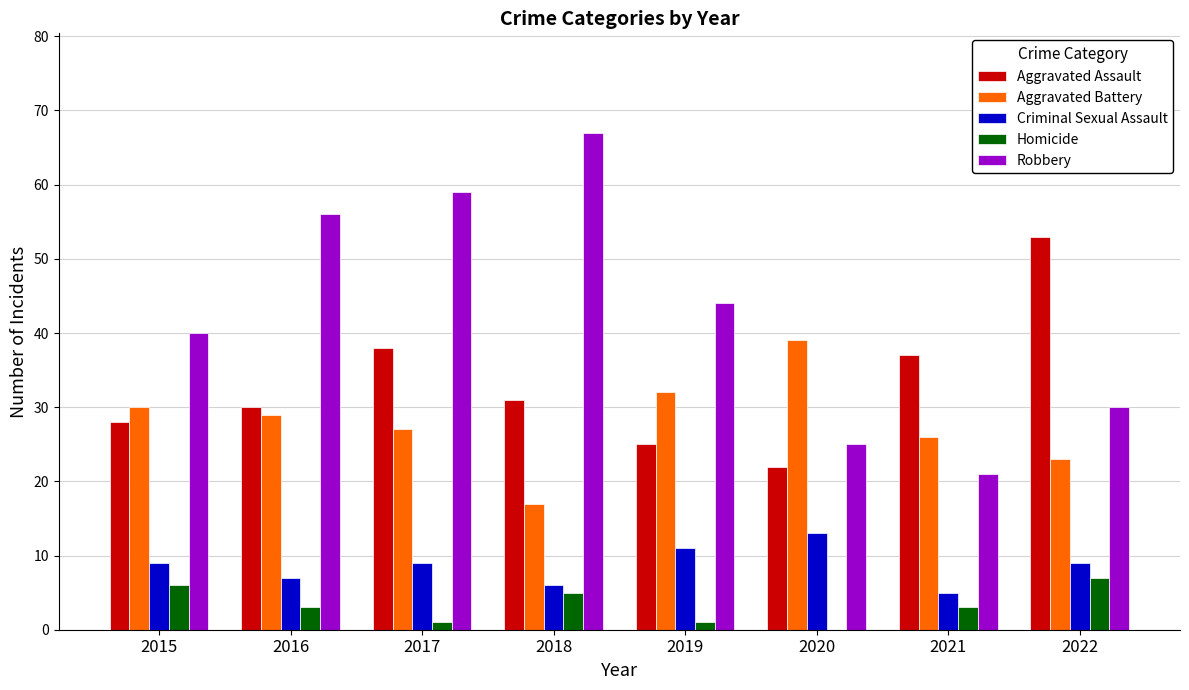

Are the bars grouped side by side (vs. stacked)?

Yes